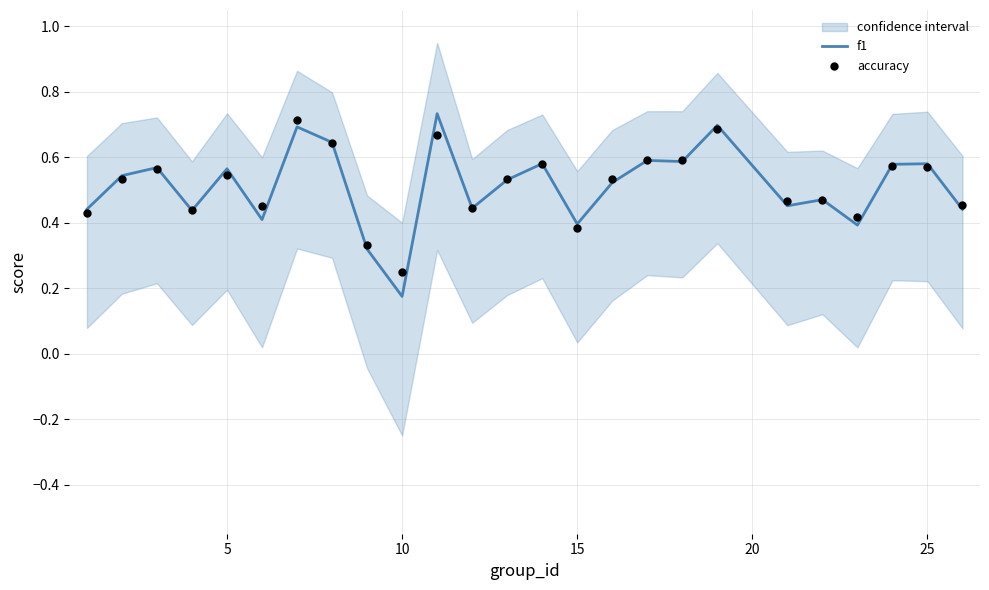

Which series has the widest spread of Y values?

f1